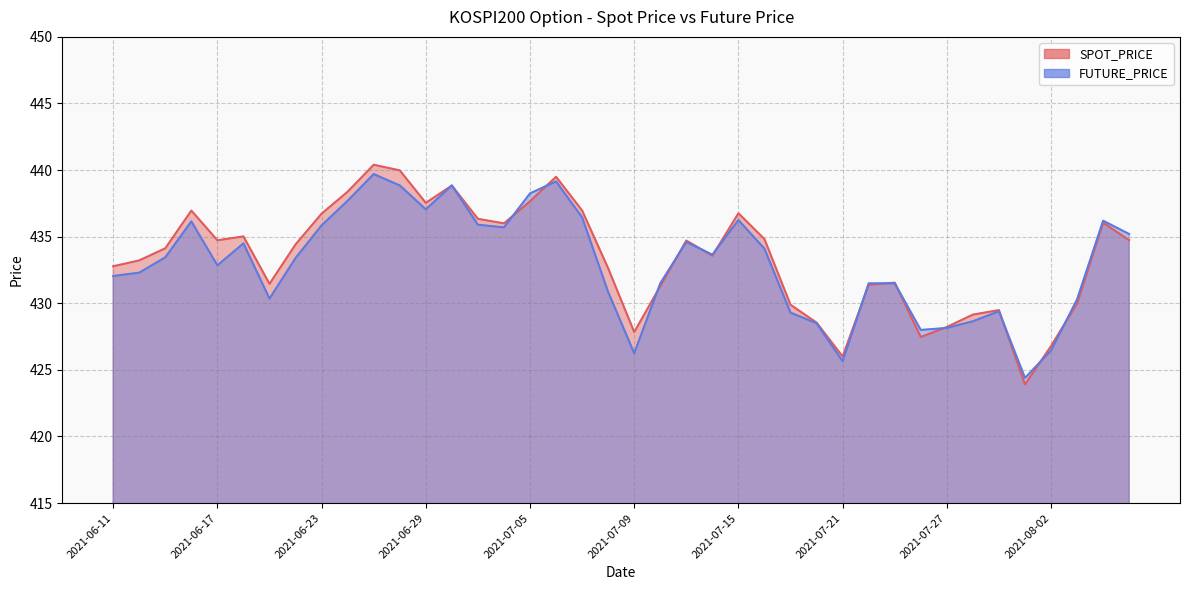

In FUTURE_PRICE, how many points are lower than both neighbors (excluding endpoints)?

9